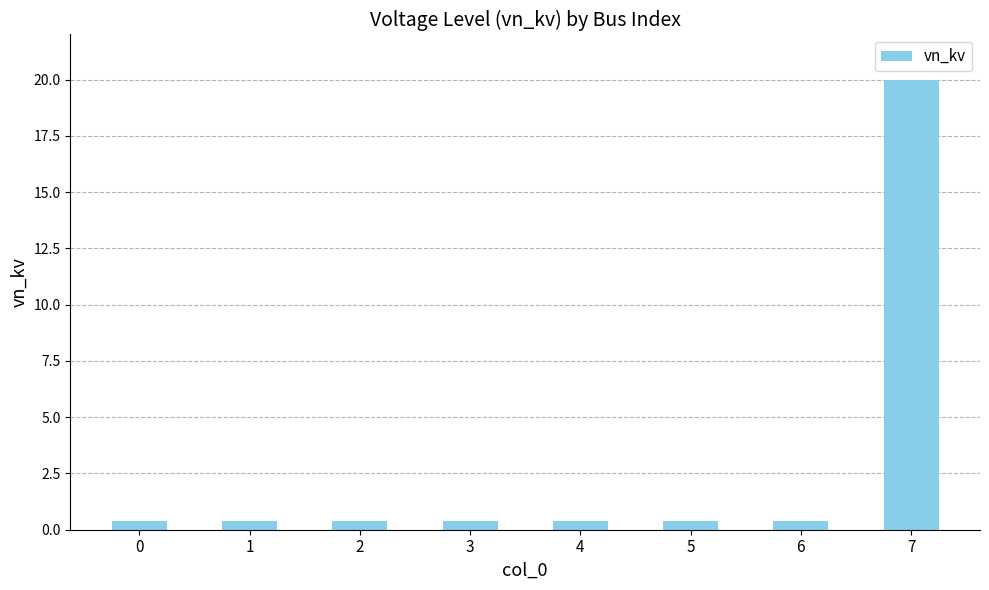

True or false: the data shows 0.4 at 4.

True